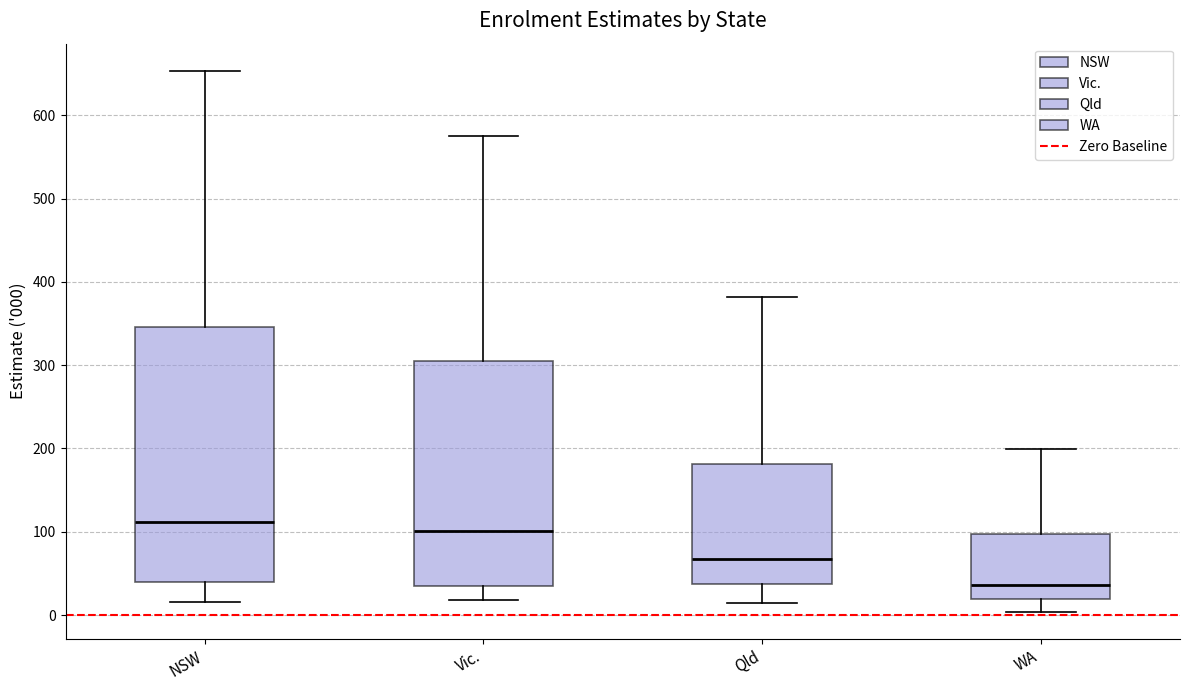

Which box's median line is the lowest?

WA